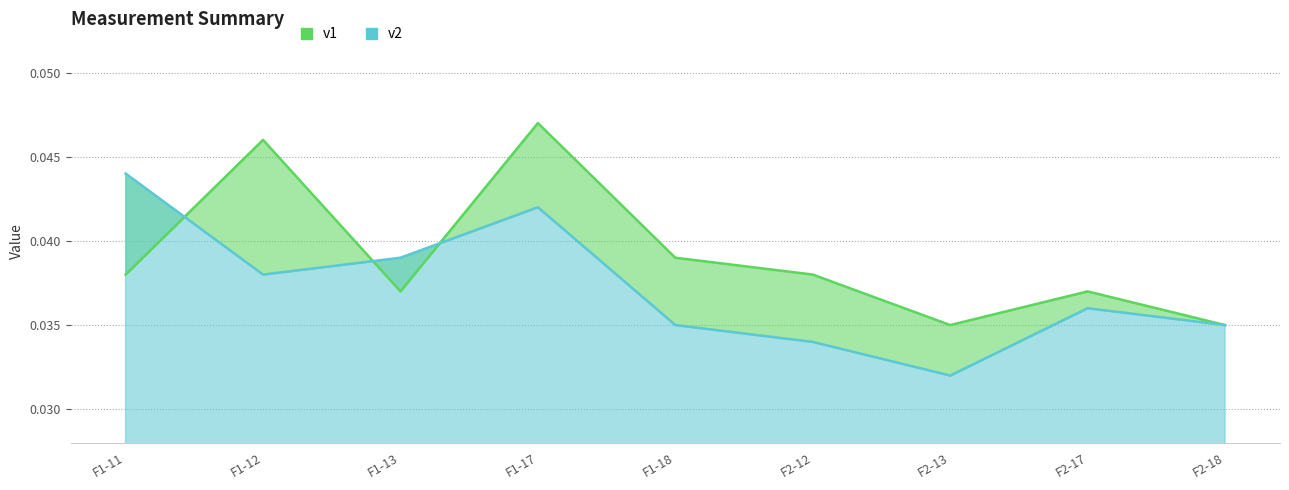

Which label corresponds to the smallest value in the chart?

F2-13